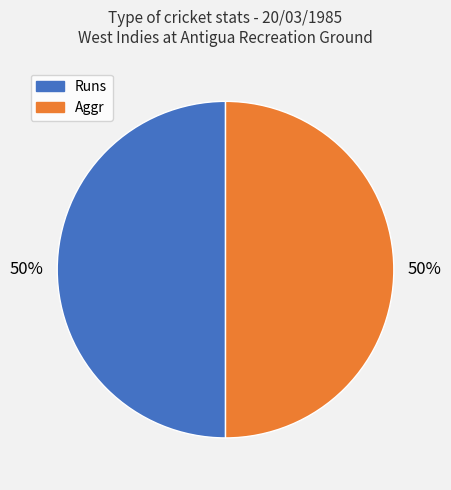

To the nearest percent, what portion does Aggr represent?

50%